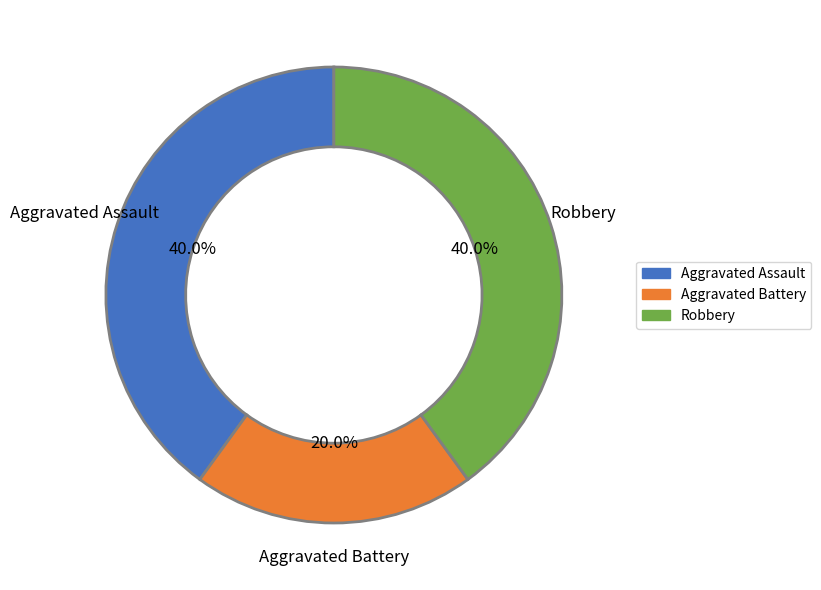

True or false: Robbery accounts for 40% of the total.

True